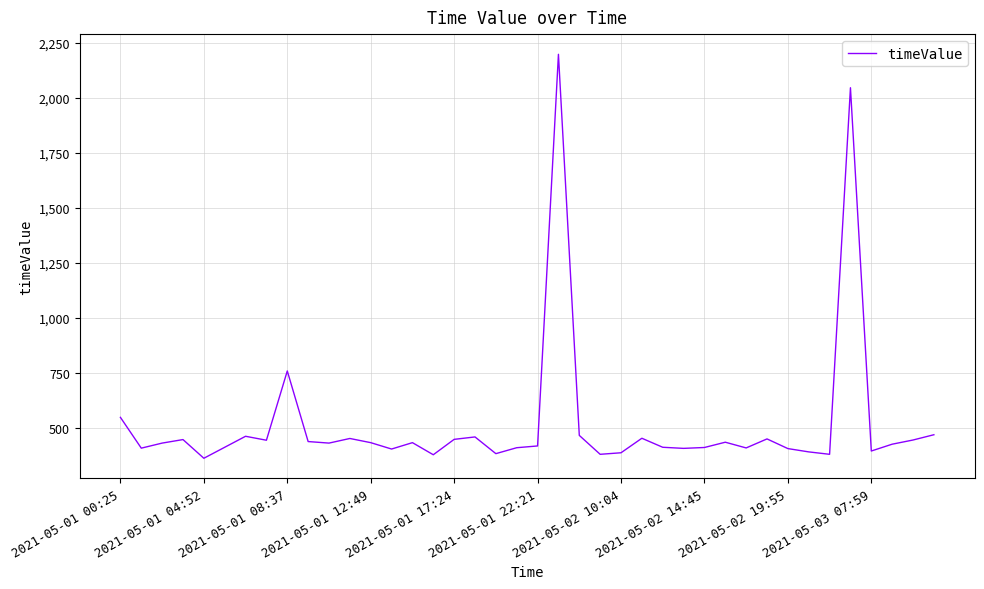

What is the difference between the maximum and minimum values?

1837